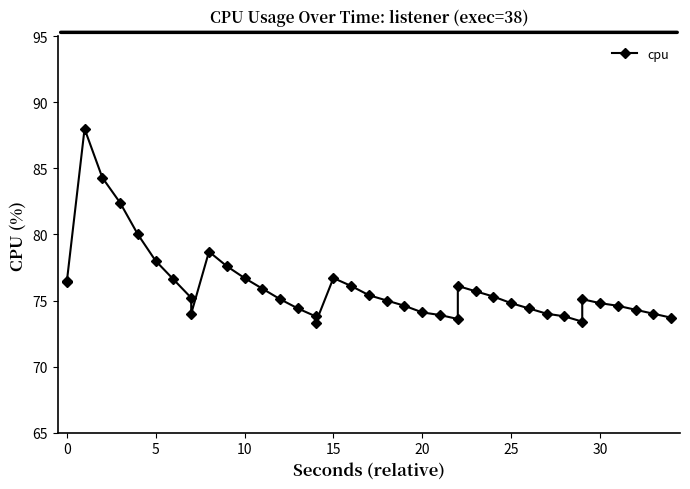

How many interior local peaks (higher than both neighbors) does the data have?

5